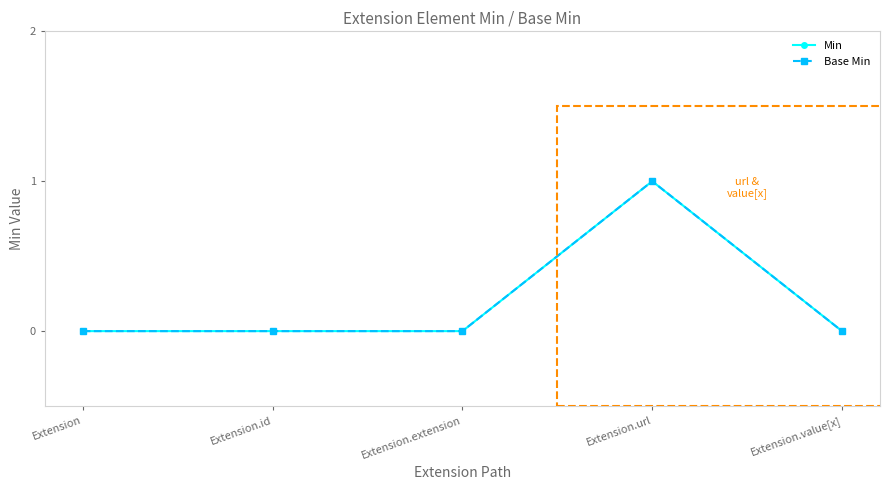

At how many categories does at least one series exceed 0?

1